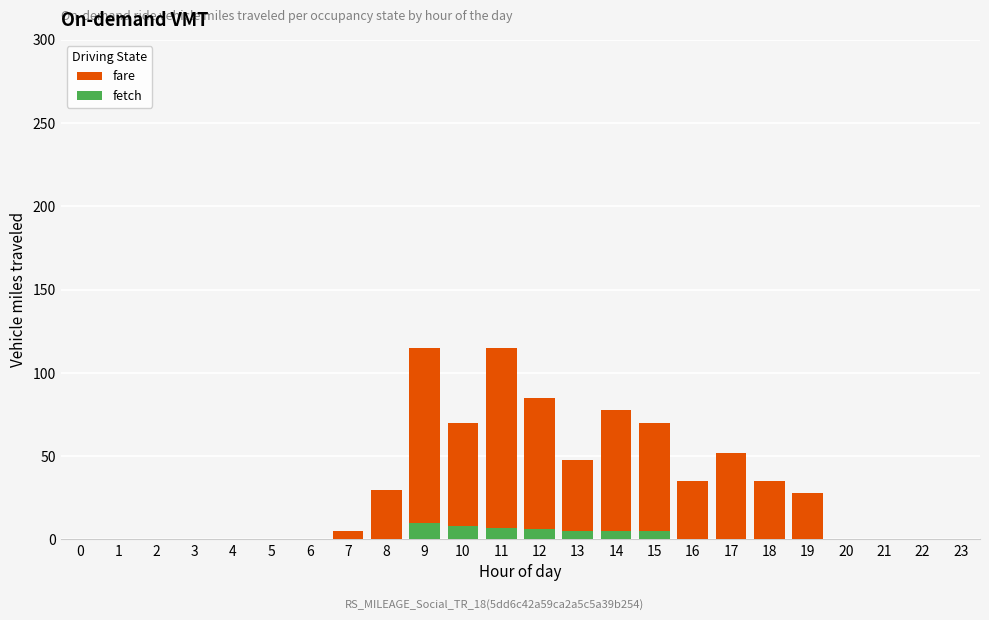

The fare series shows 0 at 6. True or false?

True